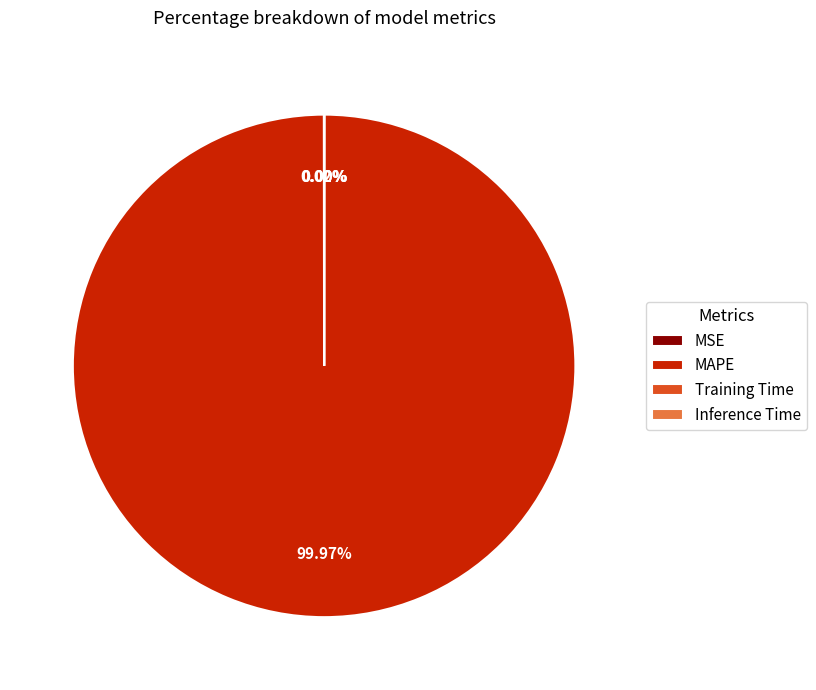

Is there a majority slice in this chart?

Yes